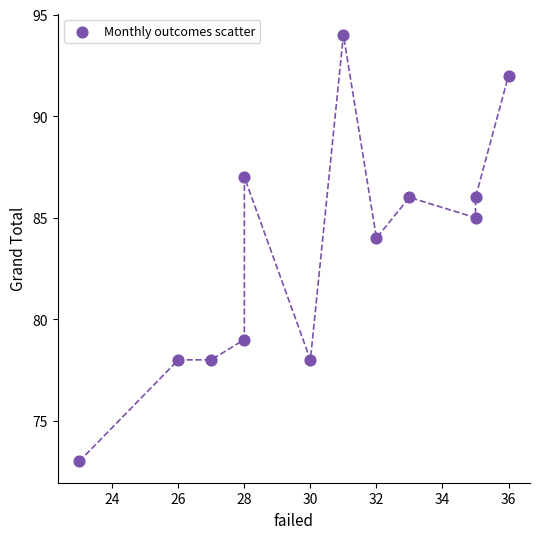

What is the range of Y values (max minus min)?

21